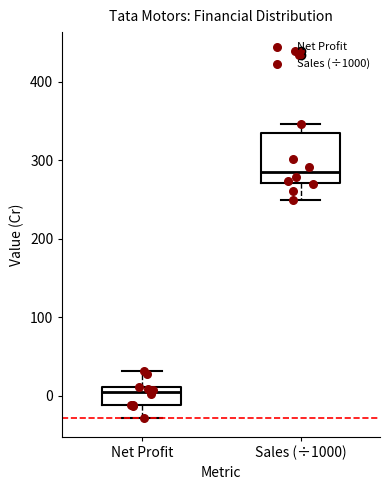

Comparing the boxes themselves (not the whiskers), which one is the tallest?

Sales (÷1000)